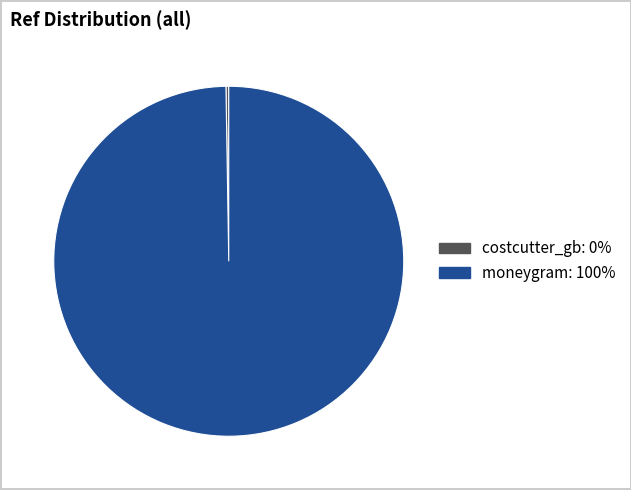

Is it true that moneygram is 100% of the pie?

True